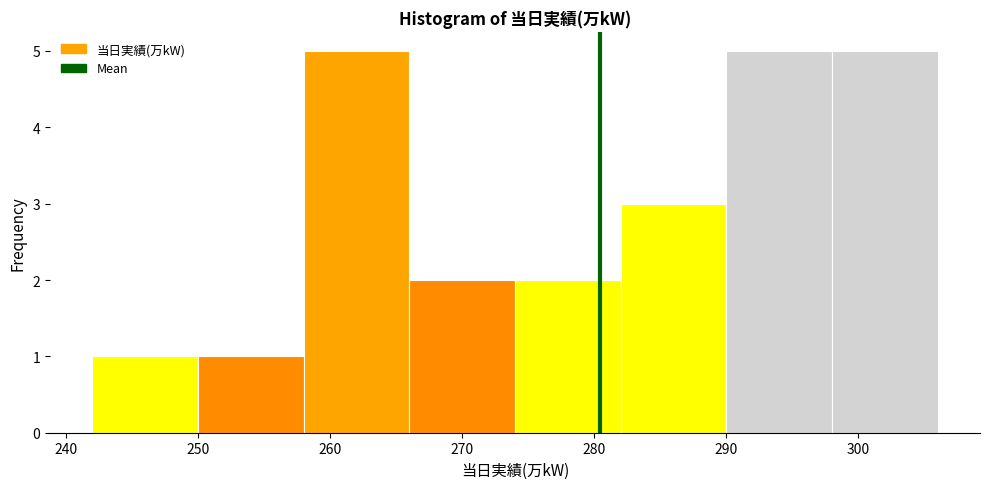

How tall is the bar that spans 282 to 290 on the x-axis? The values are not printed on the chart, so give them approximately, as read against the axis.

3